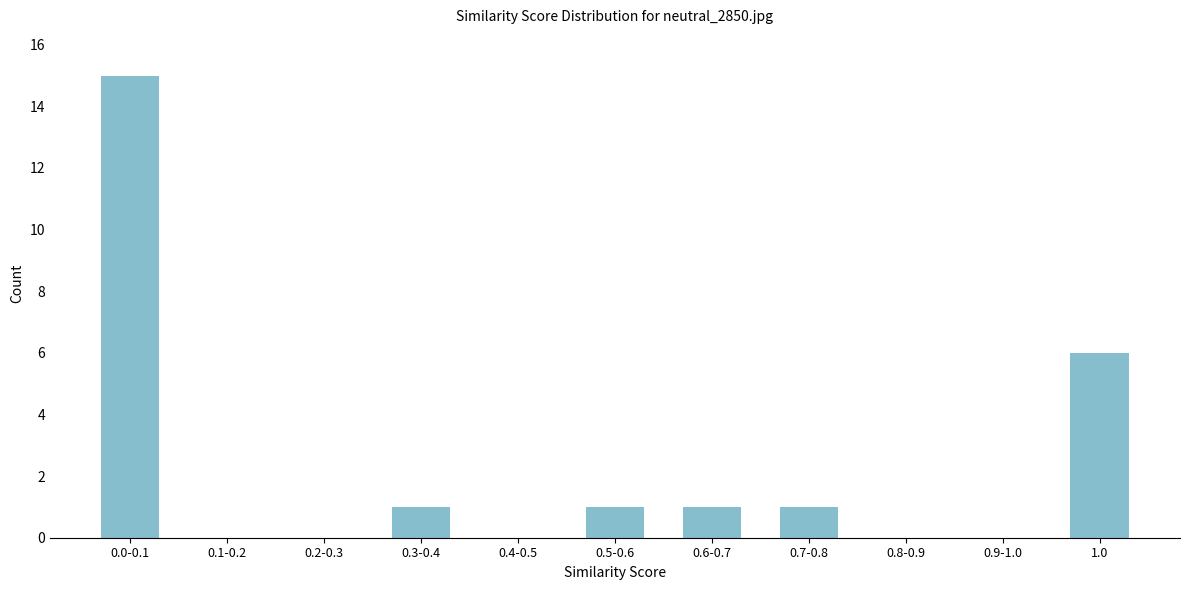

Reading left to right, what are all the values shown in this chart?

0.0-0.1=15	0.1-0.2=0	0.2-0.3=0	0.3-0.4=1	0.4-0.5=0	0.5-0.6=1	0.6-0.7=1	0.7-0.8=1	0.8-0.9=0	0.9-1.0=0	1.0=6